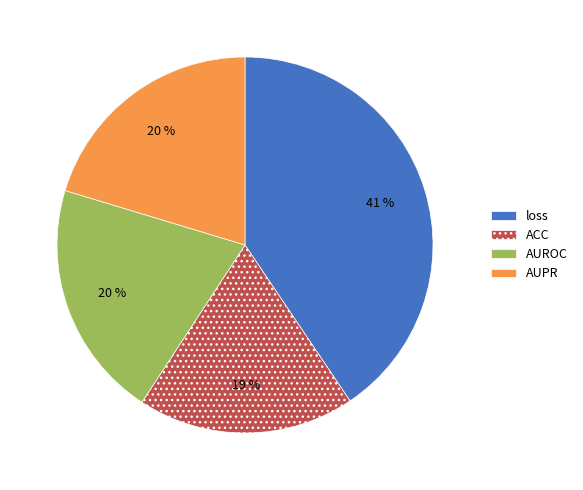

How many segments does this pie chart have?

4